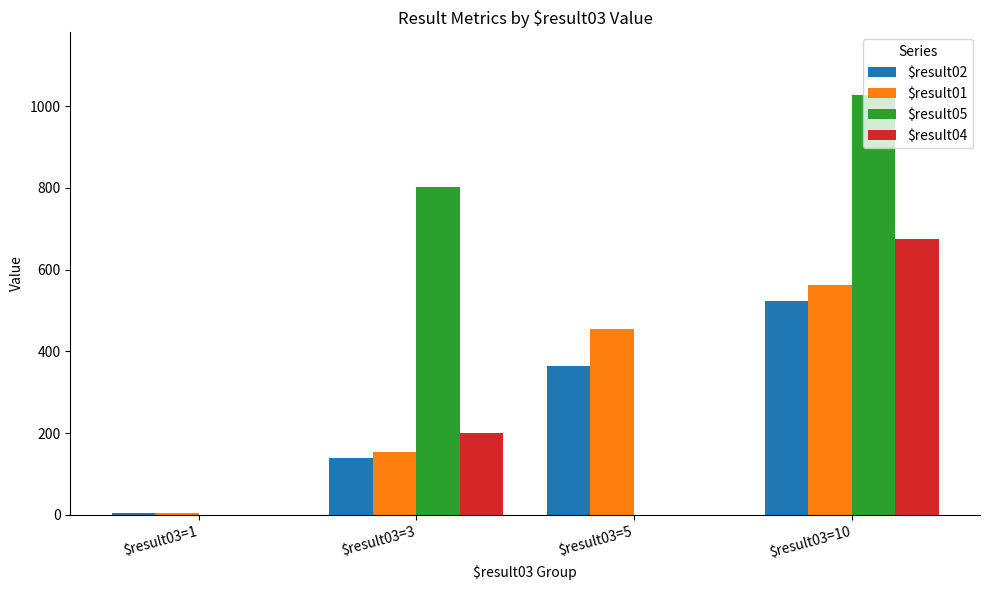

What is the maximum value shown in the chart?

1027